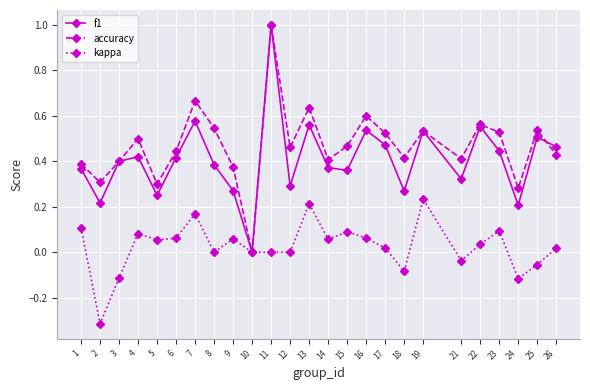

Which series changed the most between 13 and 24?

accuracy